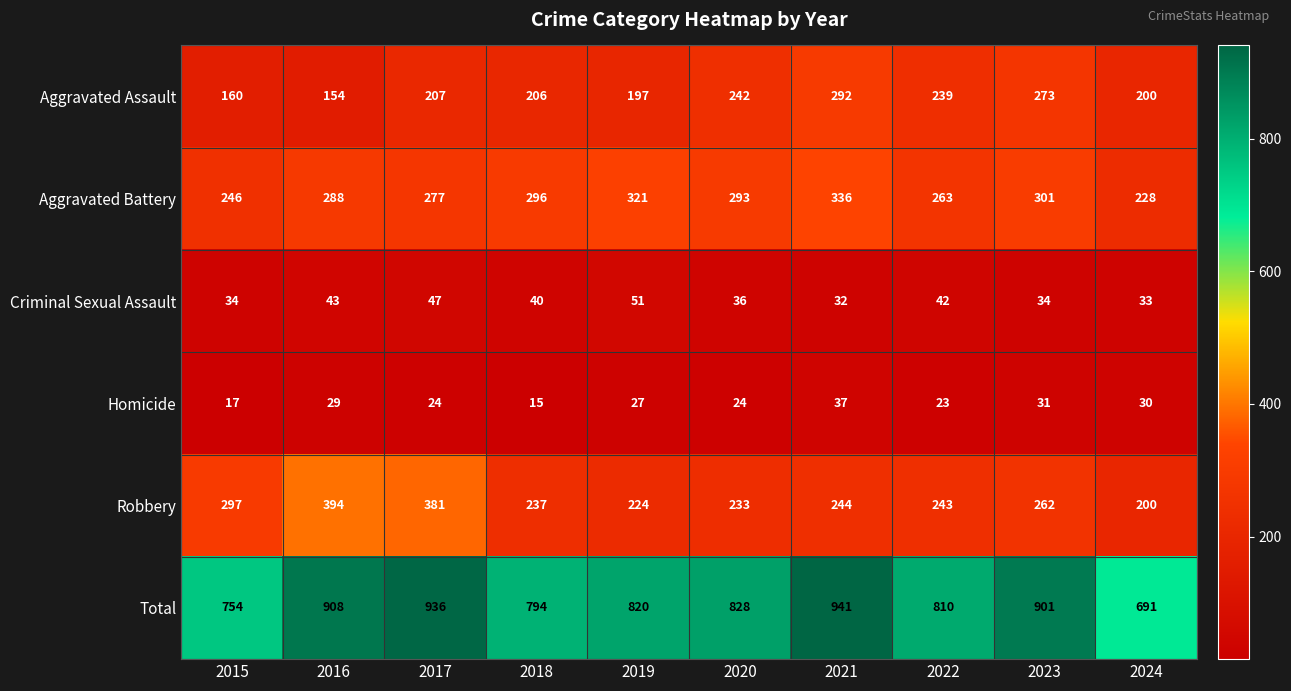

What is the greatest value displayed?

941